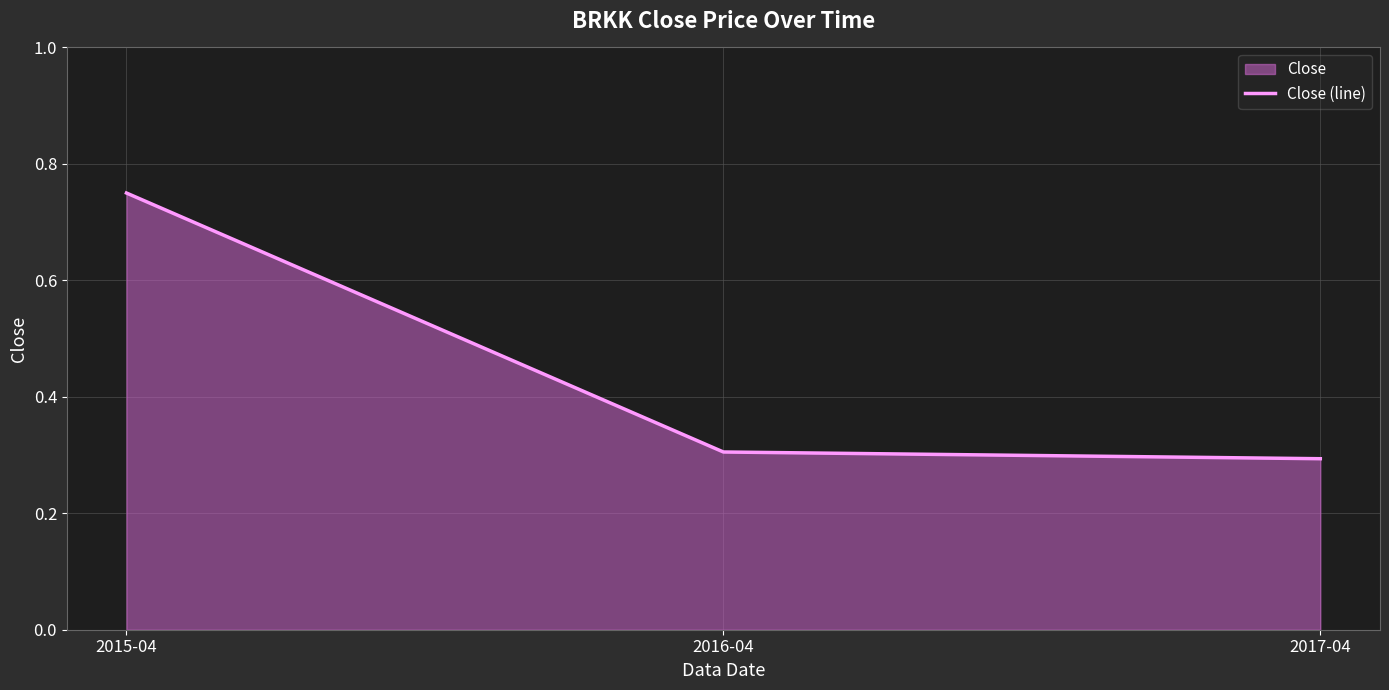

What position from the right is 2017-04?

1